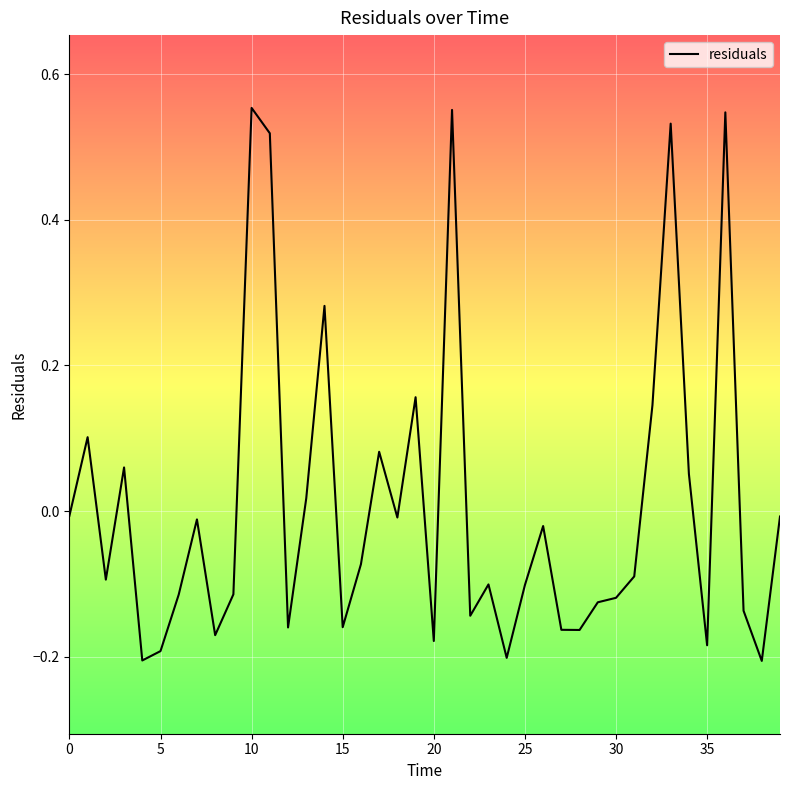

How many negative values are there?

27